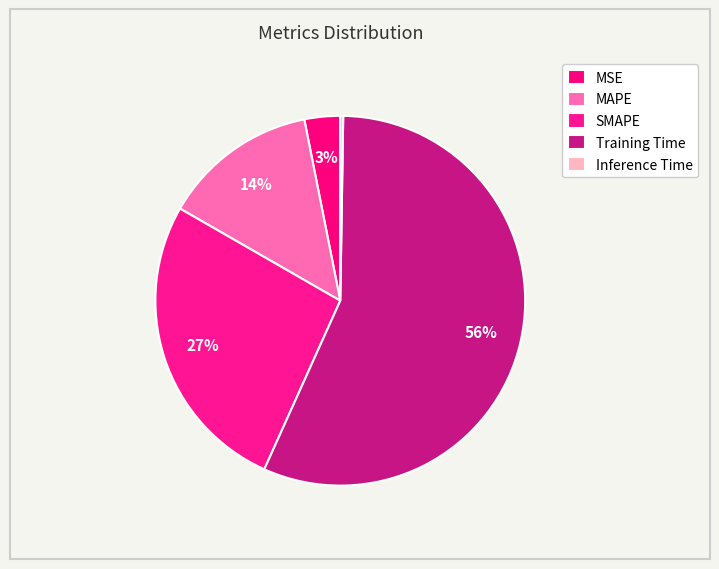

What percentage is the MAPE slice, to the nearest percent?

14%